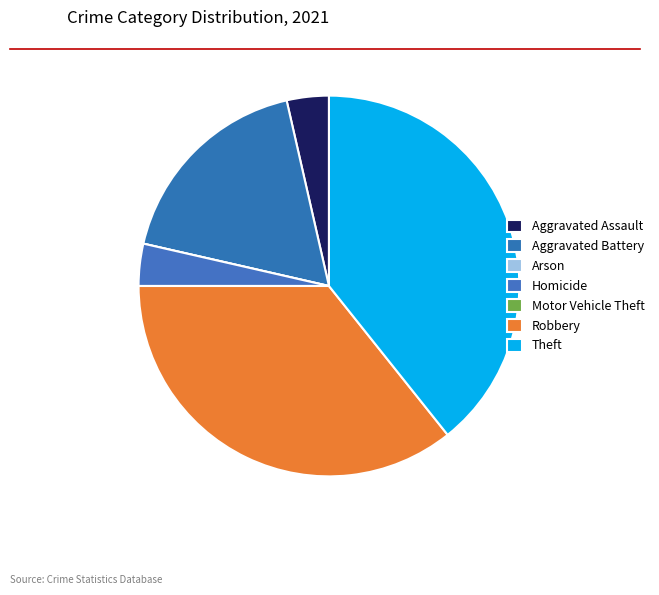

What percentage is the Aggravated Battery slice, to the nearest percent?

18%